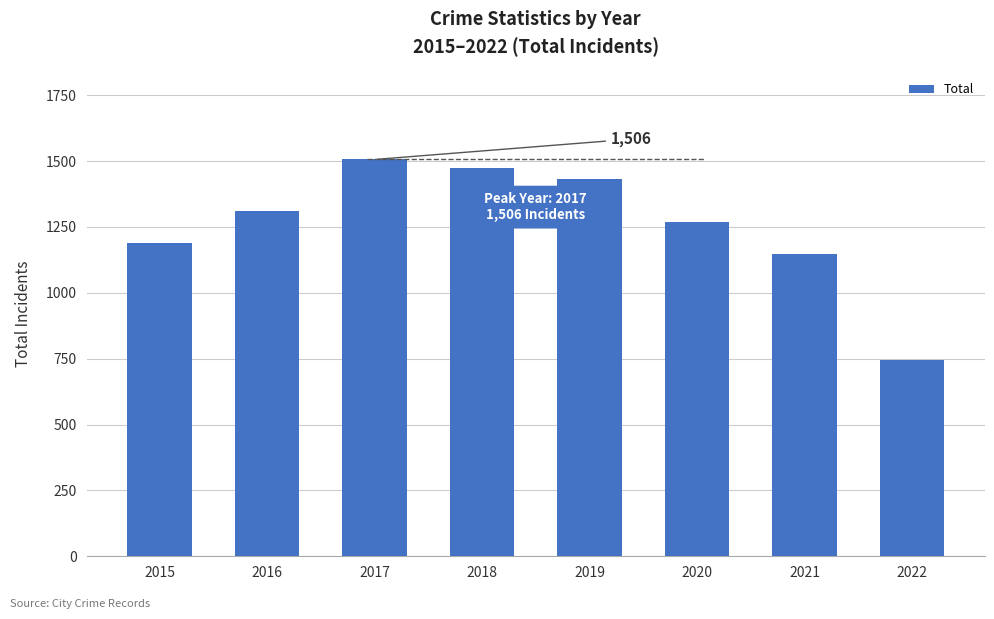

Where is the data nearest to the value 1125?

2021